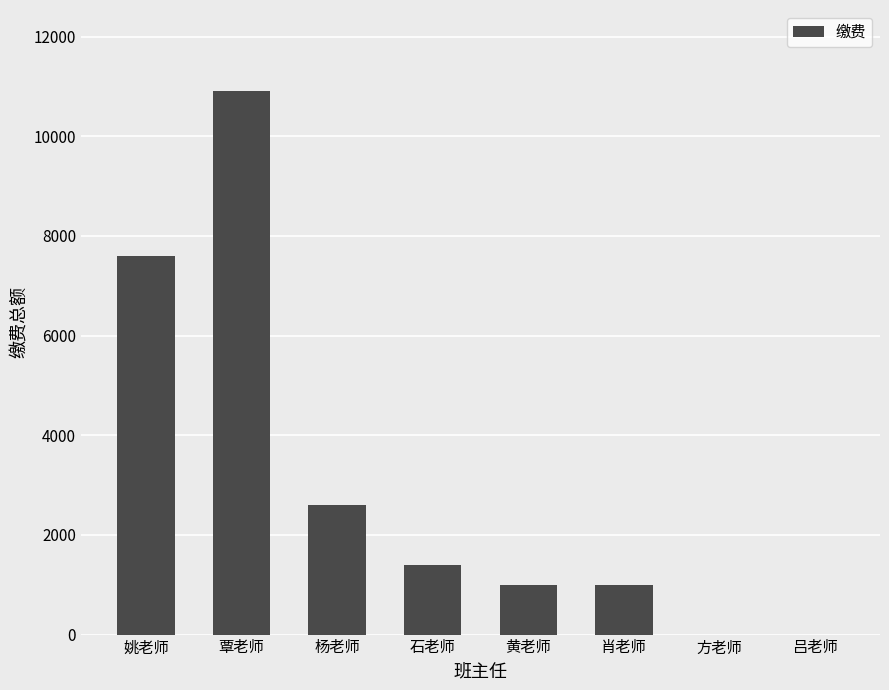

How many data points does each series have?

8